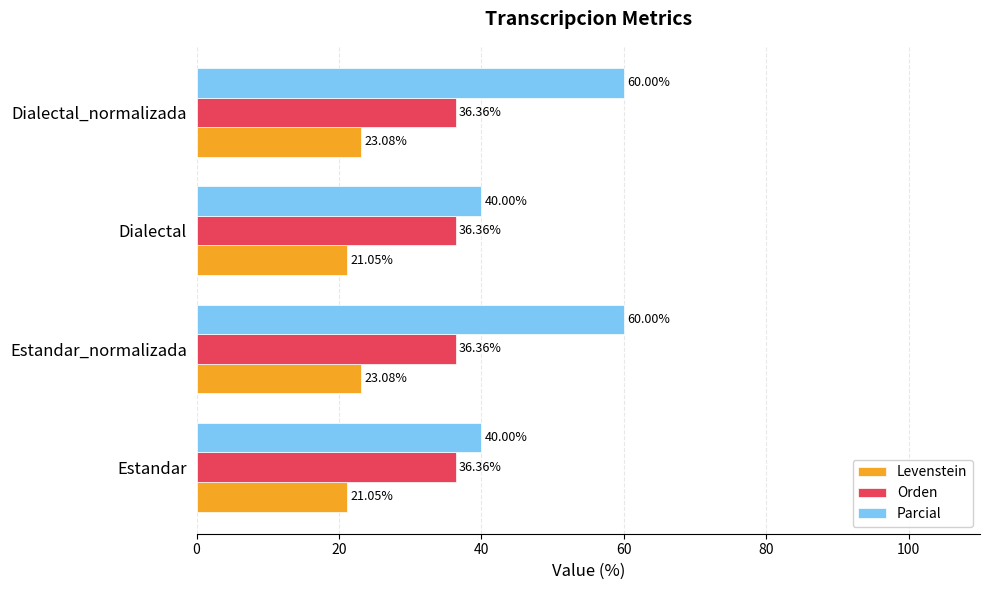

What is the maximum value for Orden?

36.4